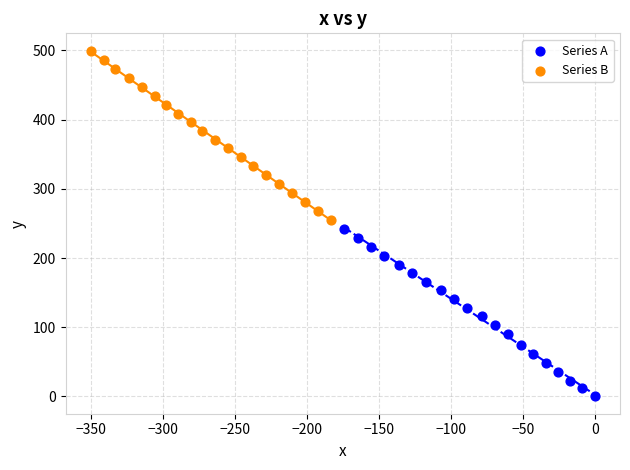

Which series contains the lowest Y value?

Series A